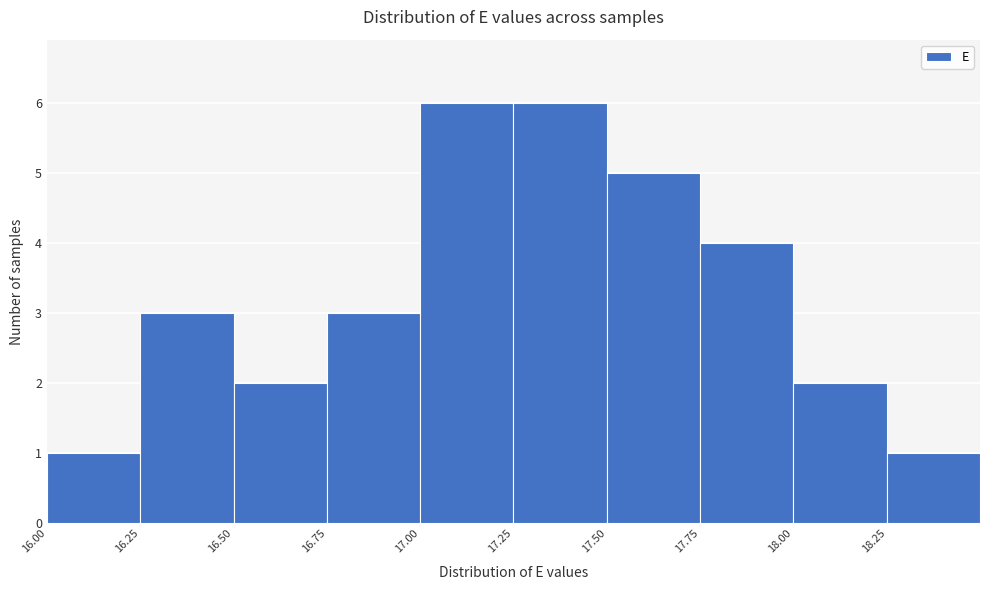

Reading left to right, list every bar in this chart as the range it spans on the x-axis followed by its height. The values are not printed on the chart, so give them approximately, as read against the axis.

16.00 to 16.25: 1
16.25 to 16.50: 3
16.50 to 16.75: 2
16.75 to 17.00: 3
17.00 to 17.25: 6
17.25 to 17.50: 6
17.50 to 17.75: 5
17.75 to 18.00: 4
18.00 to 18.25: 2
18.25 to 18.50: 1